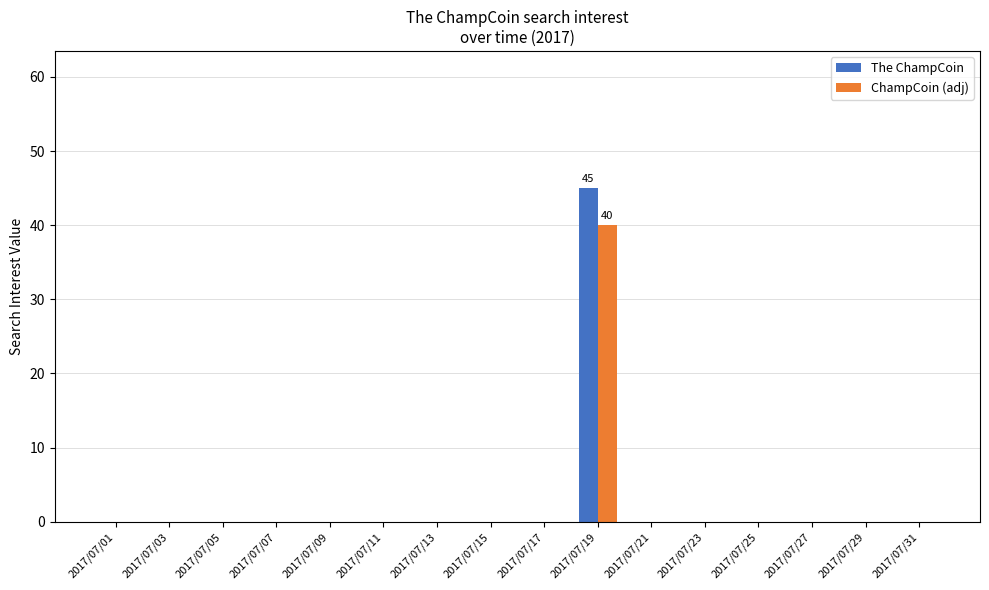

What is the sum of all The ChampCoin values?

45